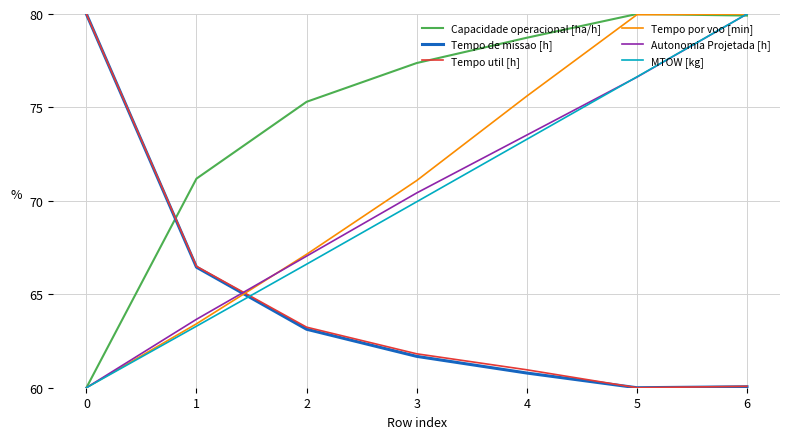

The MTOW [kg] series shows 42.2 at 5. True or false?

False